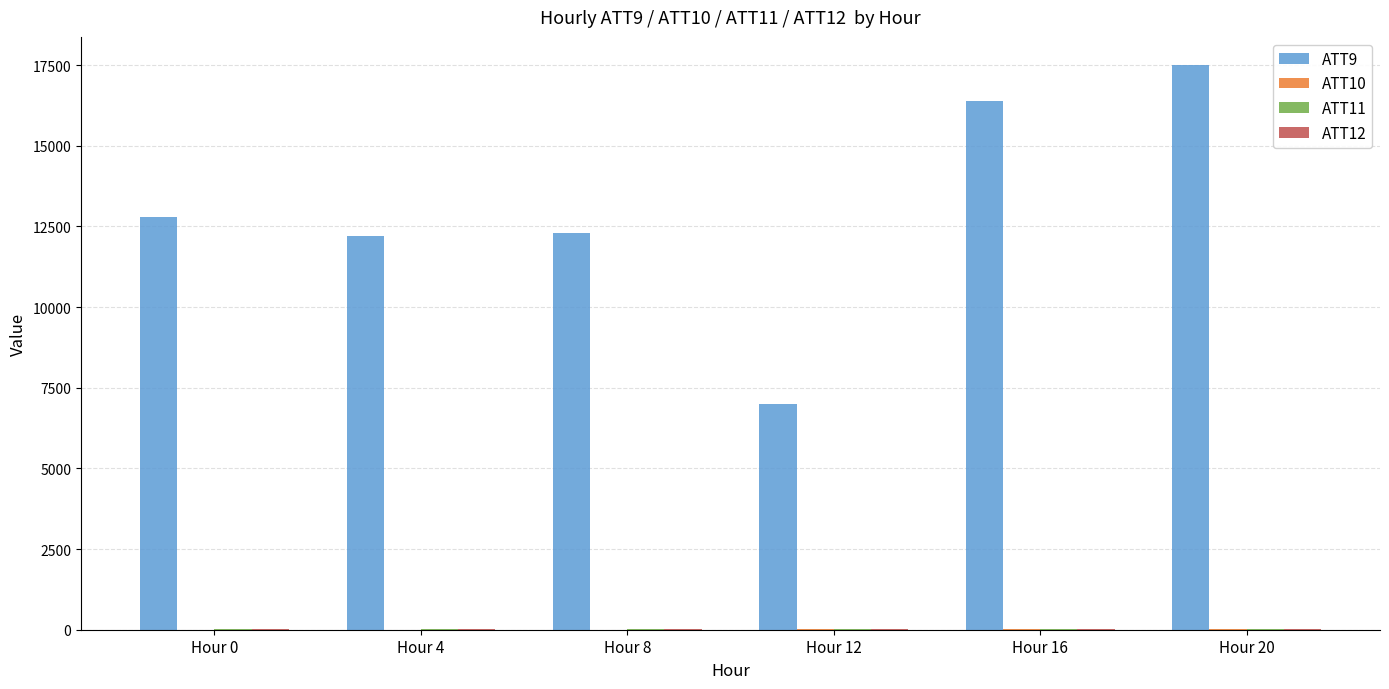

At which category is the sum across all series the highest?

Hour 20